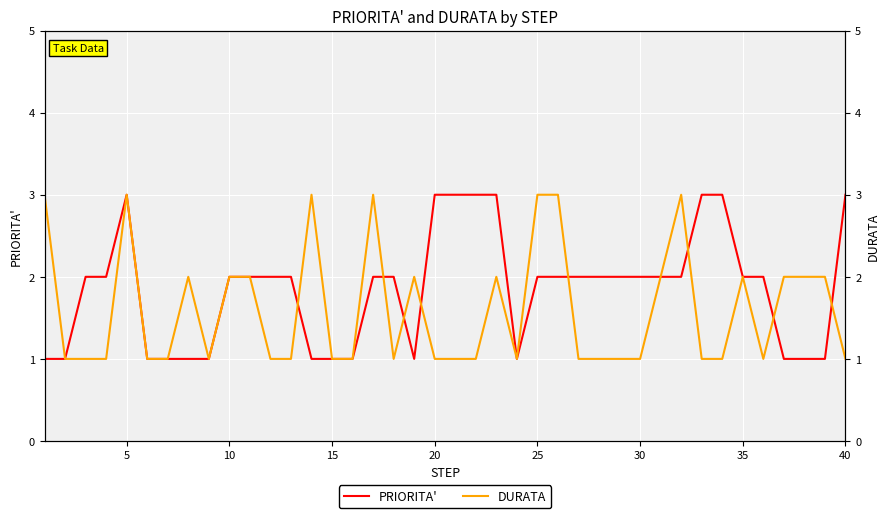

Where is DURATA nearest to the value 2?

35